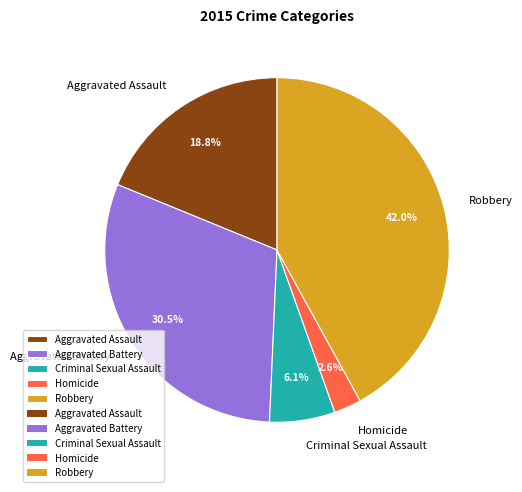

To the nearest percent, what is the average slice percentage?

20%